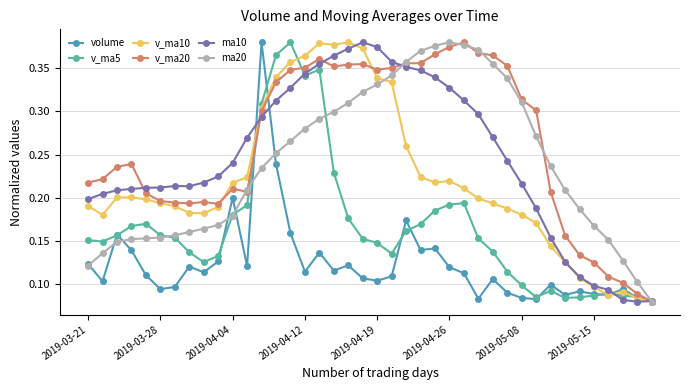

Which series has the largest total across all categories?

v_ma20